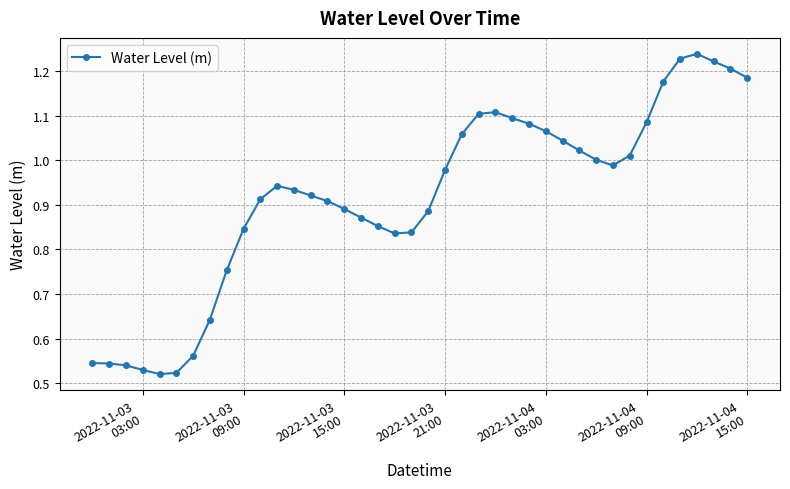

Is this an area chart (filled region under the line)?

No